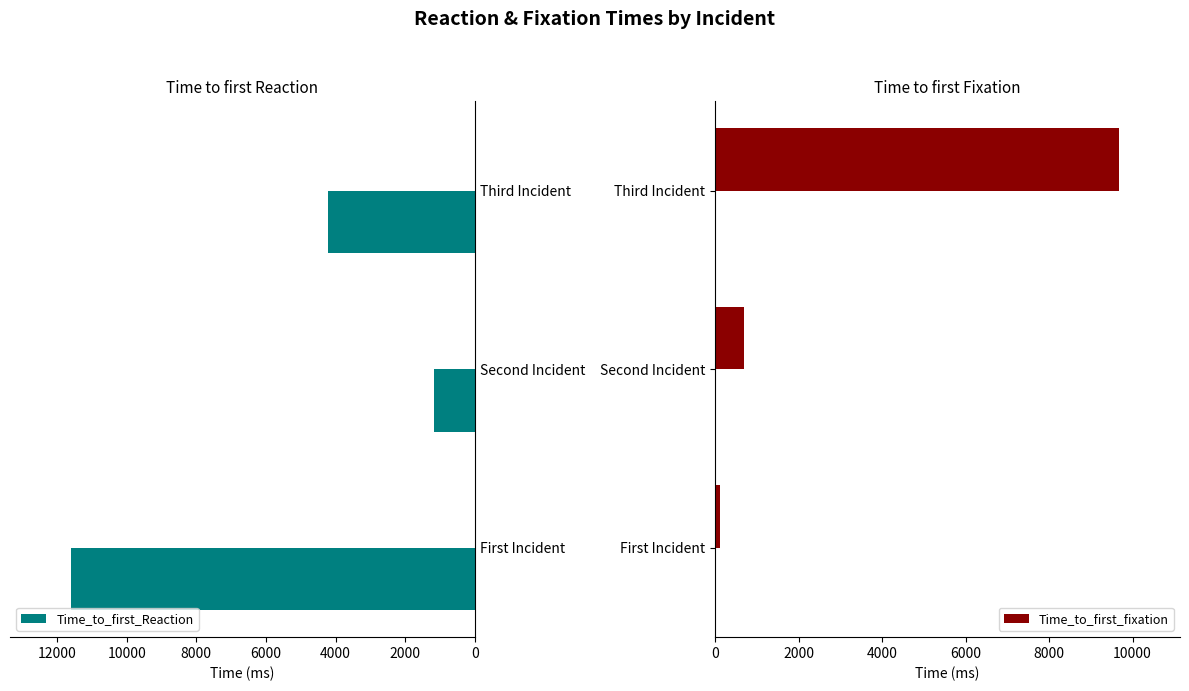

What are all the series names shown in the legend?

Time_to_first_Reaction, Time_to_first_fixation